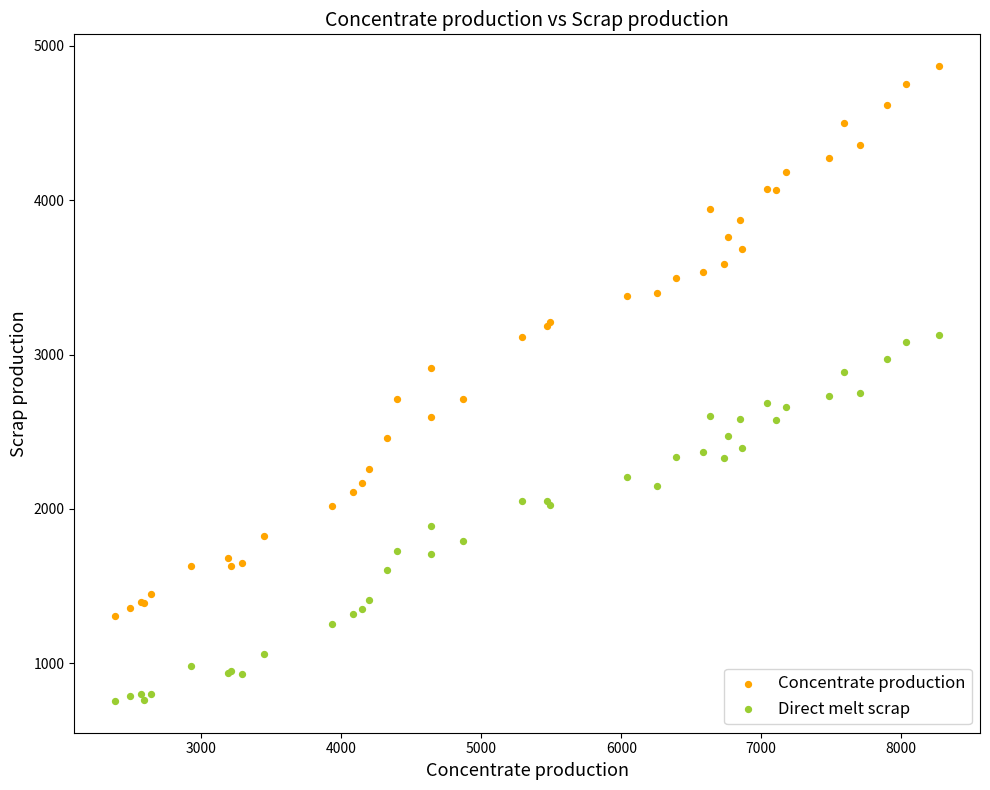

Which series reaches the maximum Y coordinate?

Concentrate production